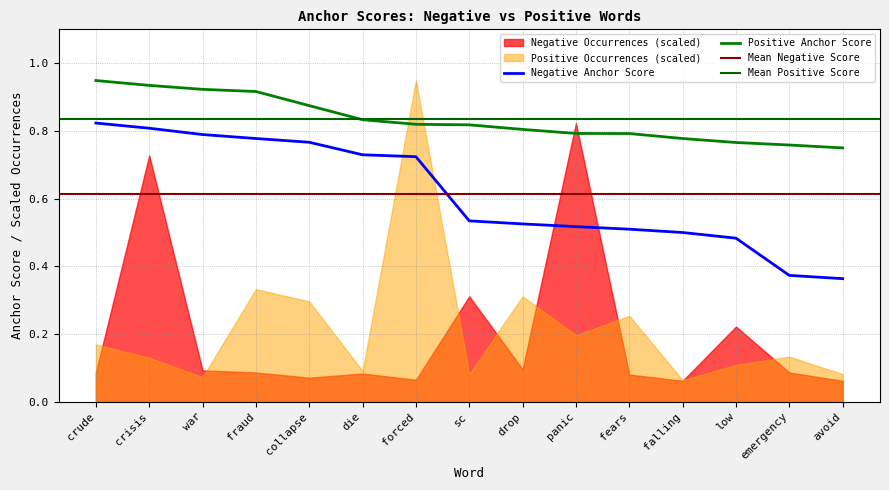

True or false: Positive Anchor Score and Negative Anchor Score cross at least once.

False